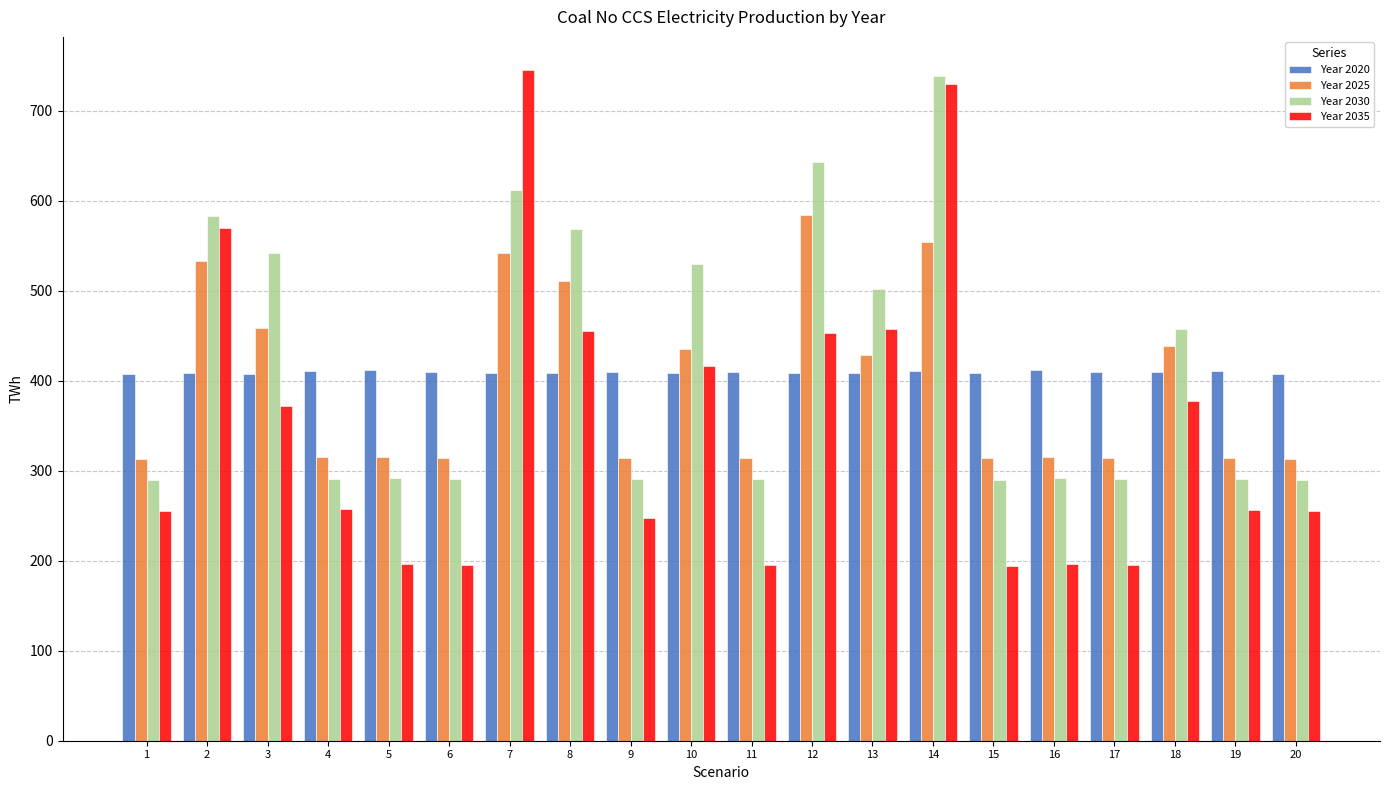

How many bars are there in total?

80